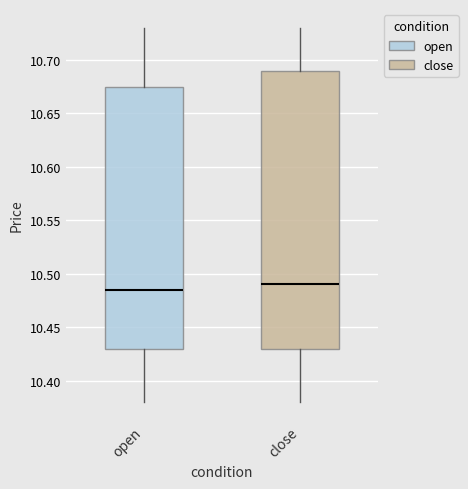

Which box's median line is the lowest?

open